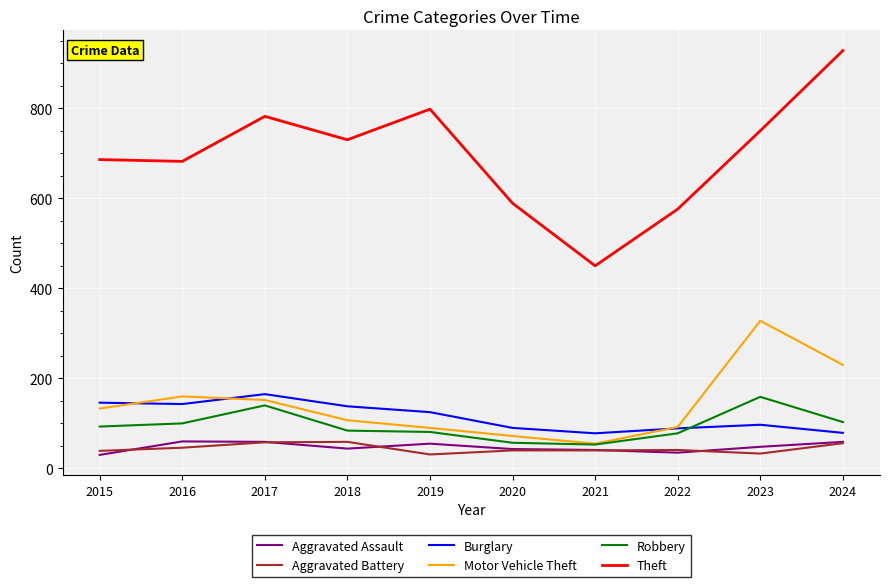

What is the highest value of the Motor Vehicle Theft series?

328